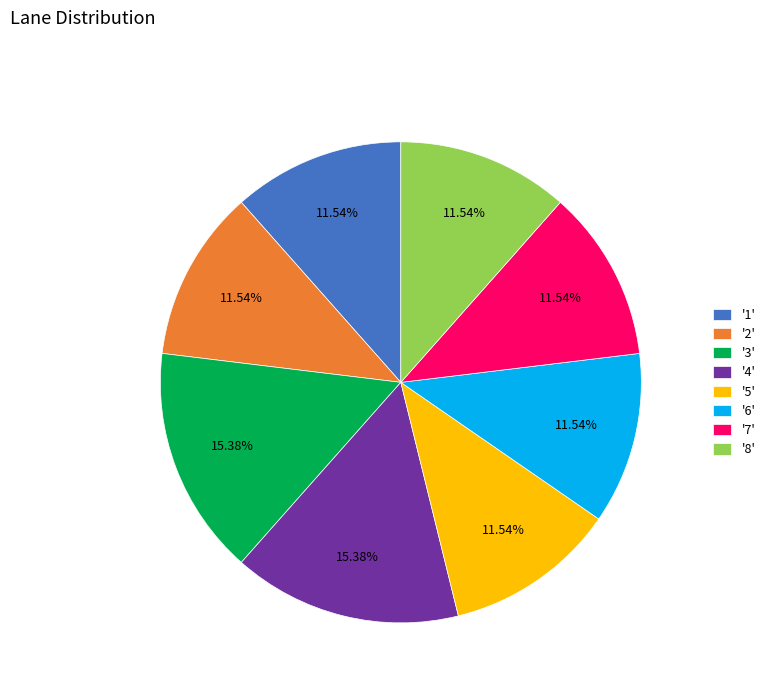

Is there a majority slice in this chart?

No